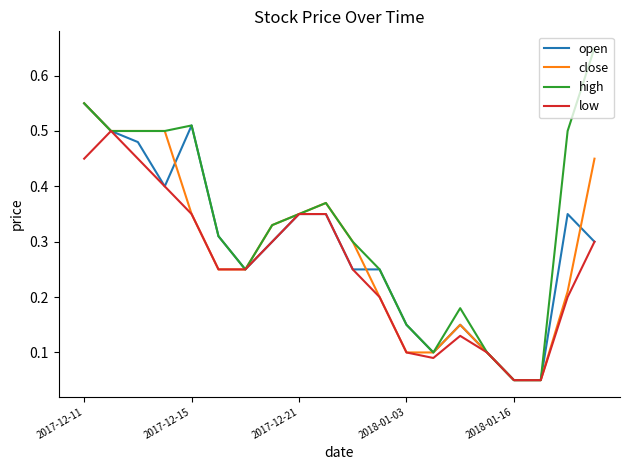

What are all the series names shown in the legend?

open, close, high, low